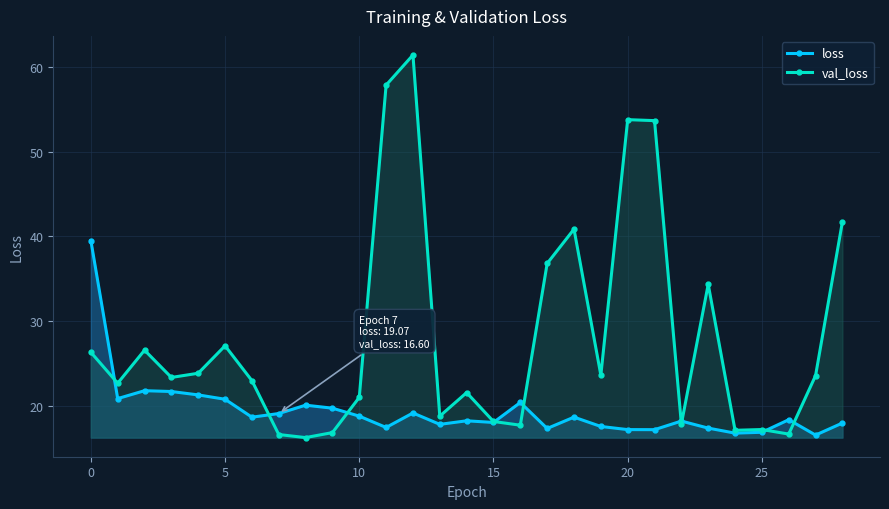

True or false: val_loss has more than 0 points higher than both neighbors.

True